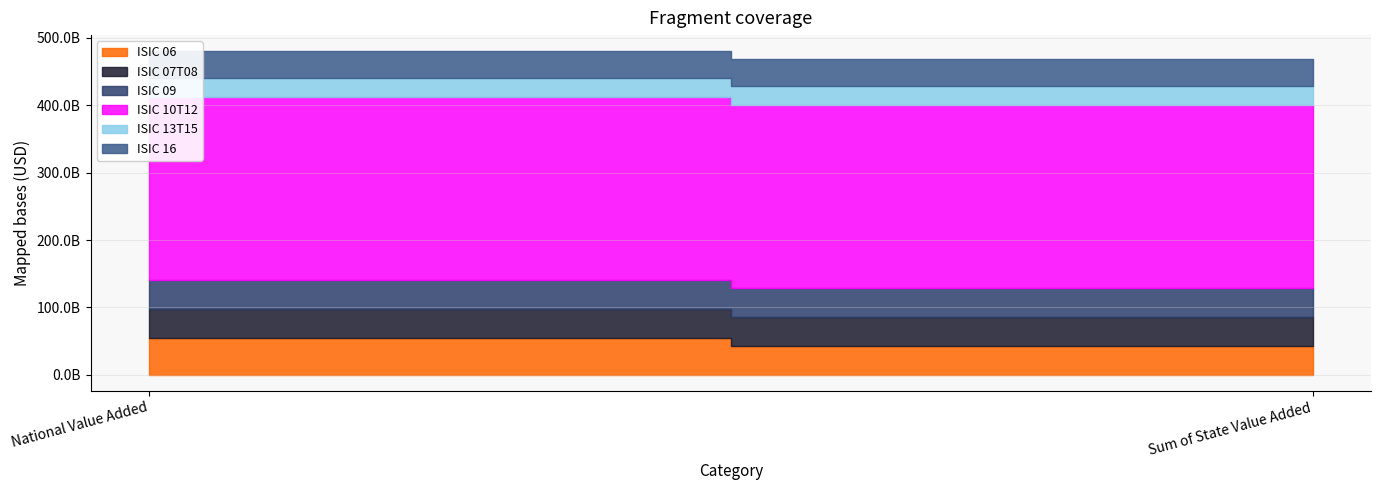

What position from the right is National Value Added?

2